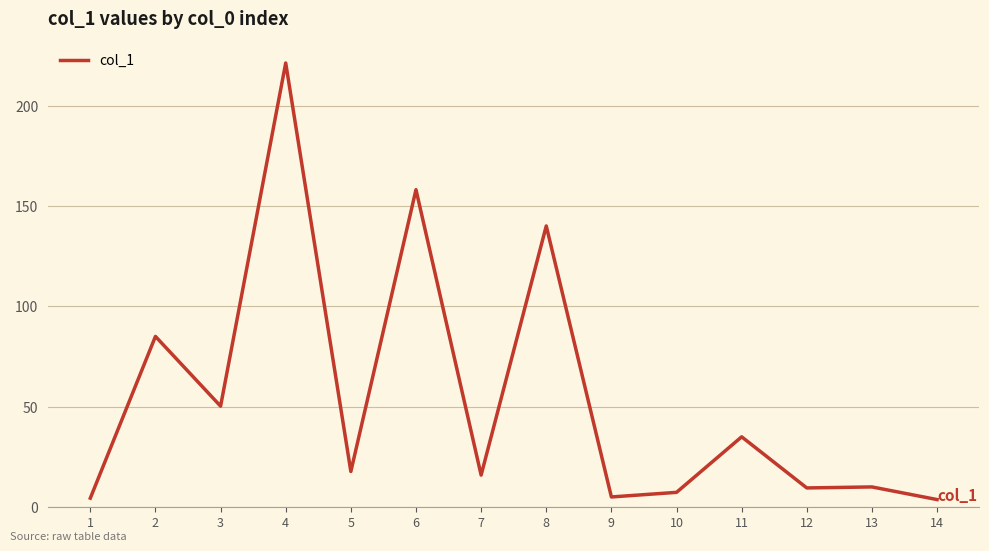

What is the difference between the maximum and minimum values?

217.8